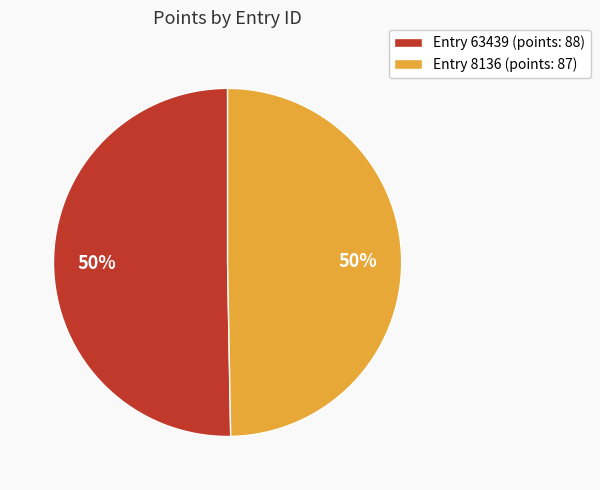

Is the sum of Entry 63439 (points: 88) and Entry 8136 (points: 87) greater than half?

Yes